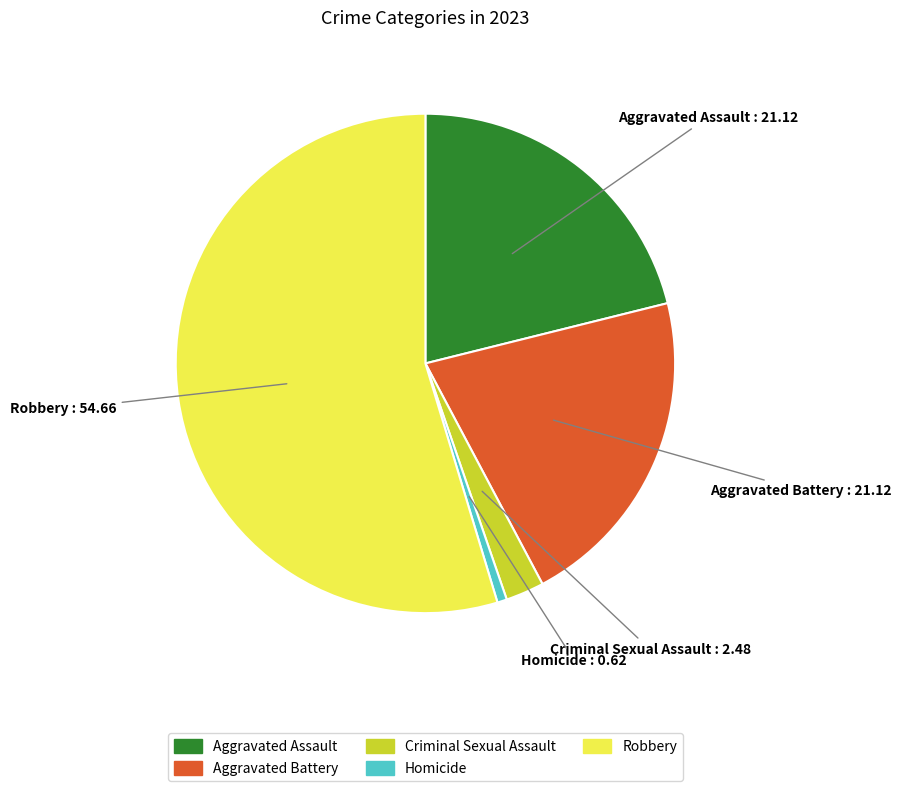

Is Robbery the majority of the pie?

Yes